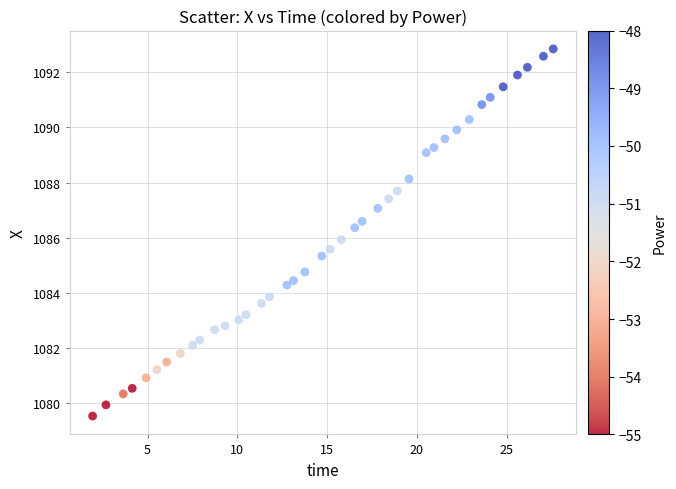

What is the range of Y values (max minus min)?

13.3